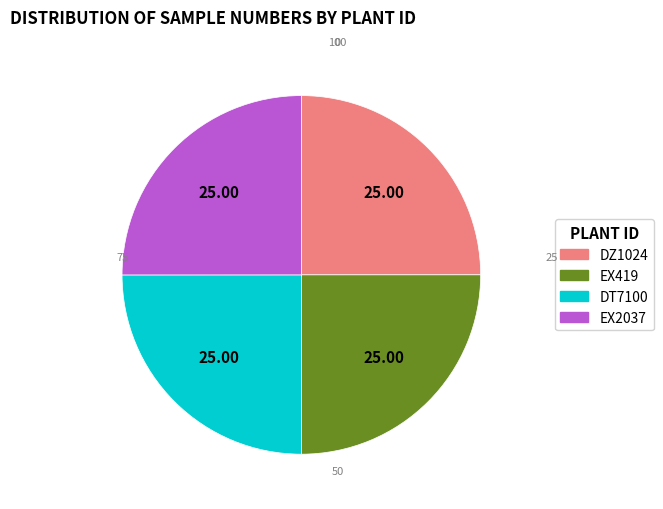

Approximately how many times larger is the value at EX2037 compared to DT7100?

1.0